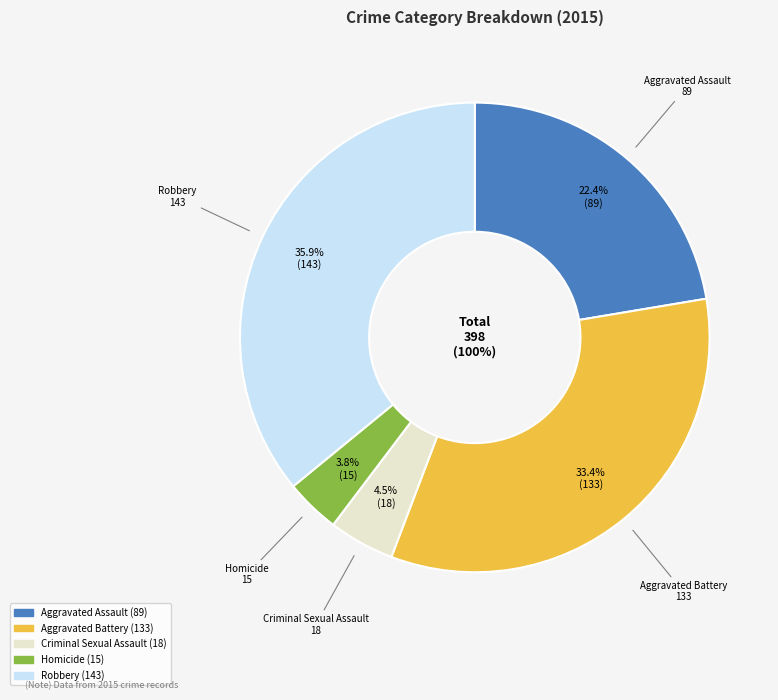

Does any single category account for the majority?

No